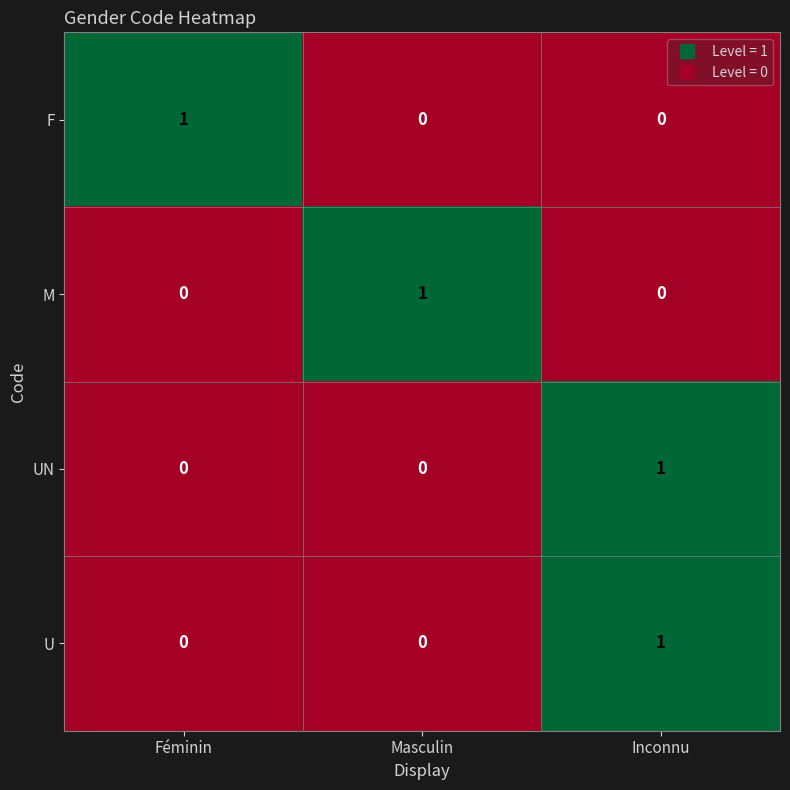

At how many categories does at least one series exceed 0?

3